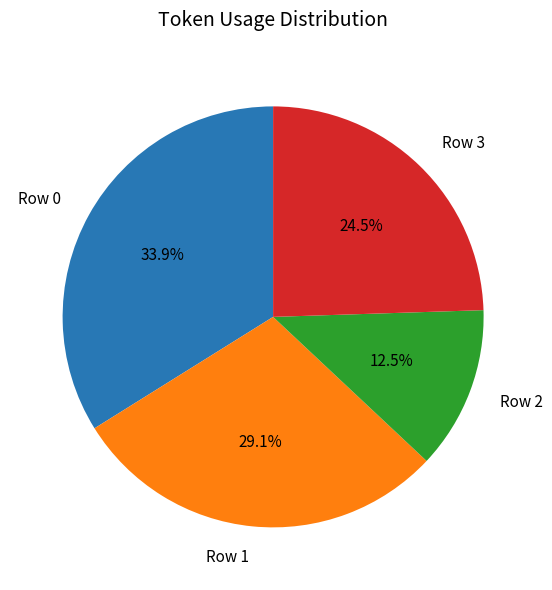

How many slices are in this pie chart?

4